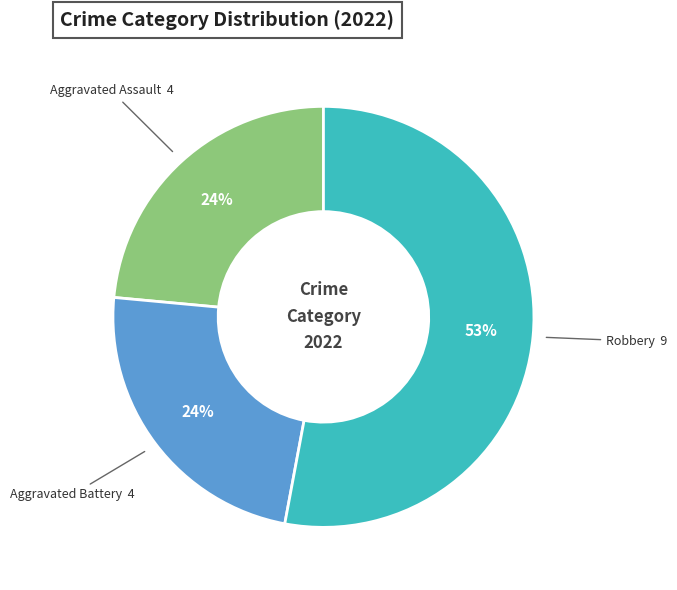

To the nearest percent, what percentage of the pie is Aggravated Battery?

24%